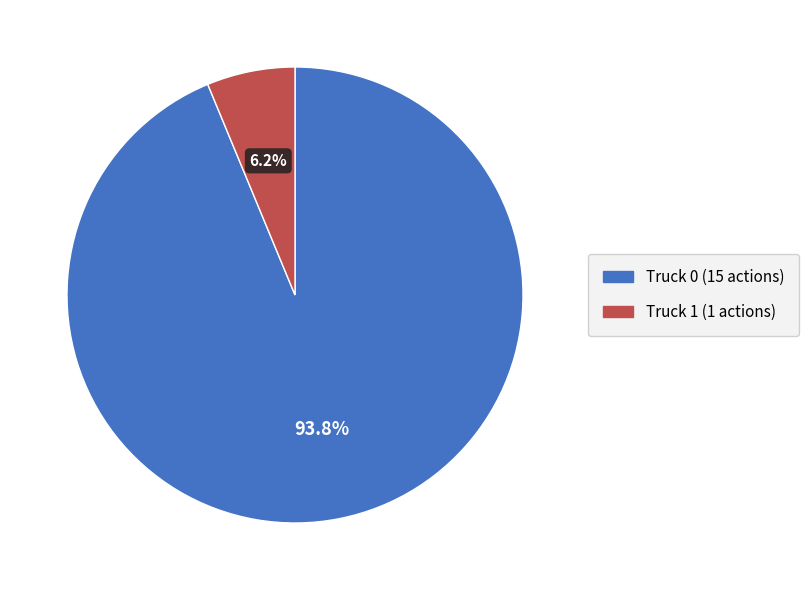

To the nearest percent, what percentage of the pie is Truck 1?

6%